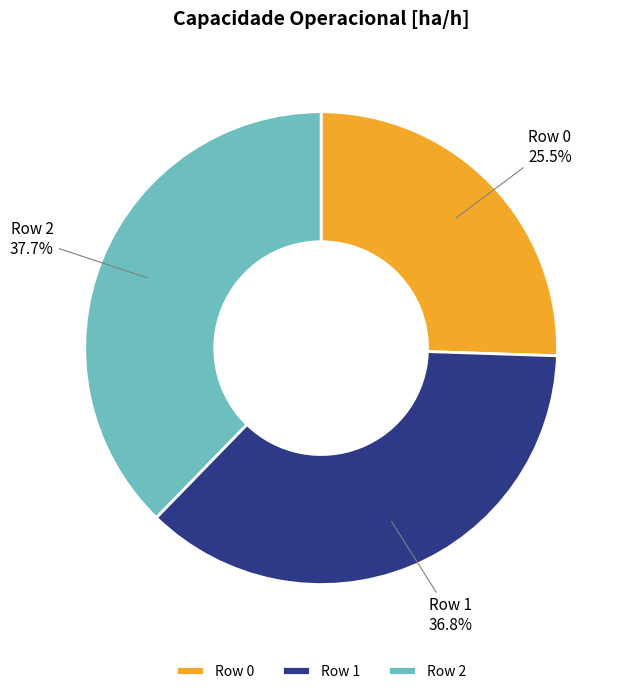

Which has a higher value, Row 2 or Row 1?

Row 2